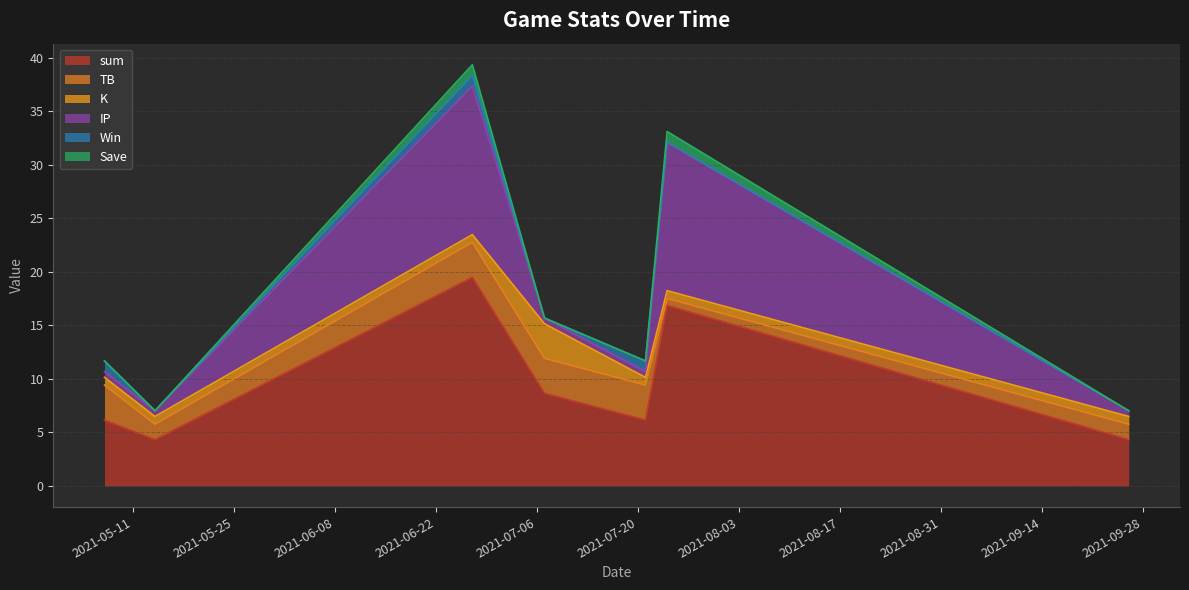

Which series has the largest total across all categories?

sum